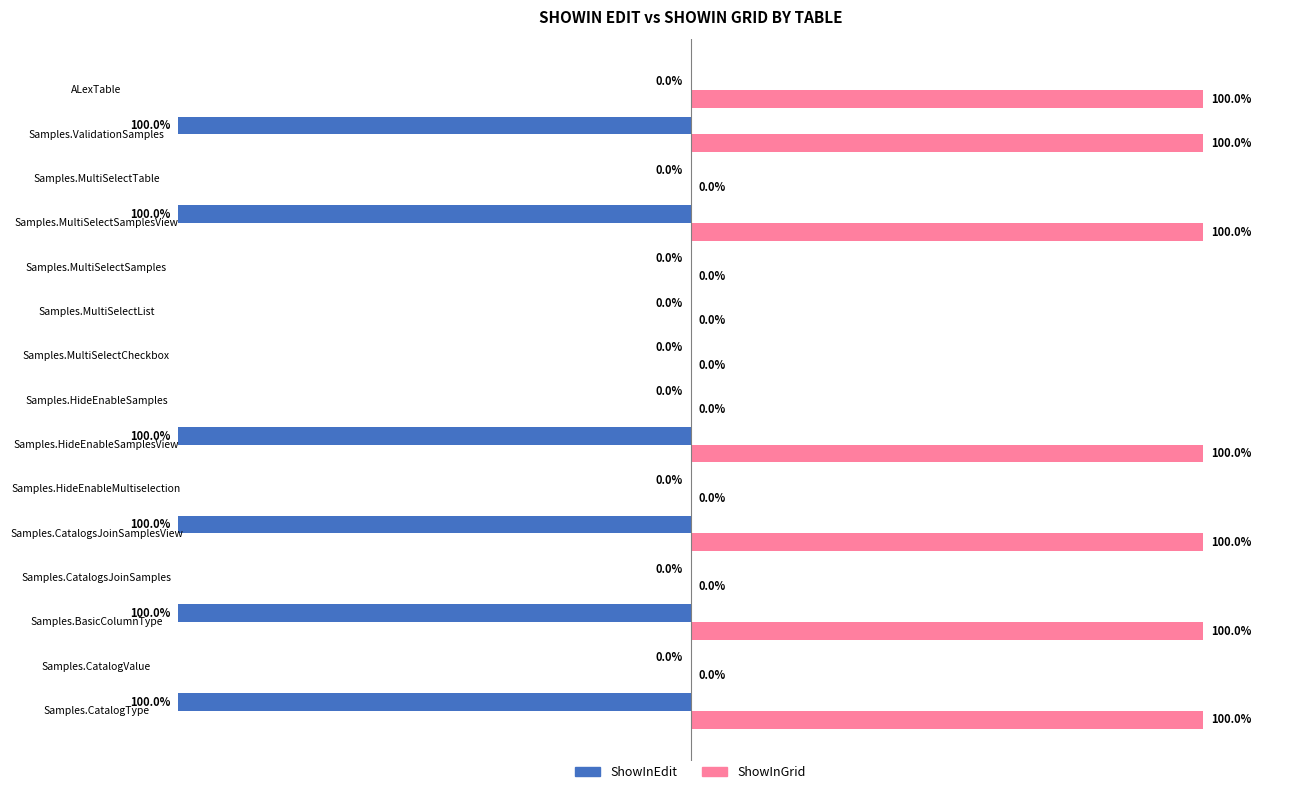

Which series has the largest total across all categories?

ShowInGrid